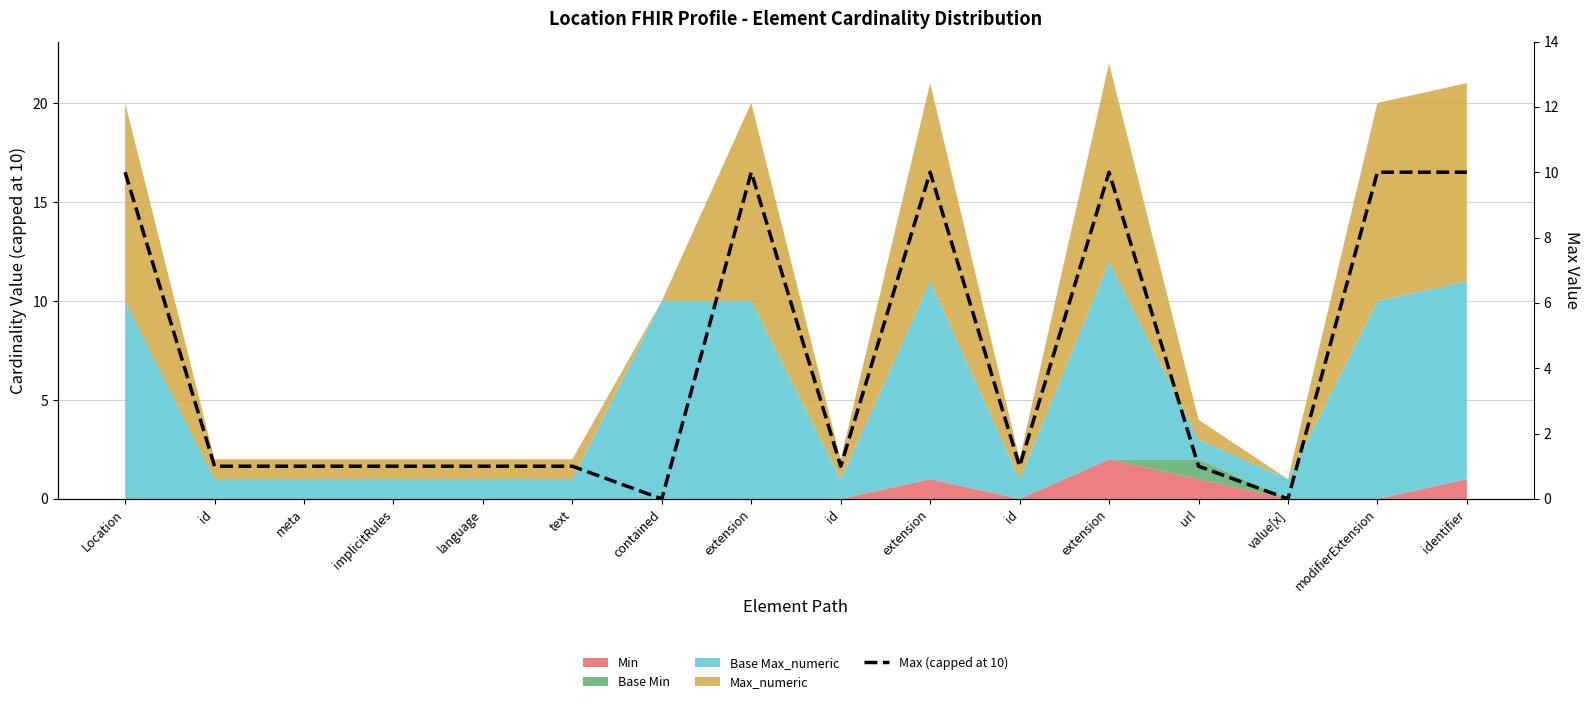

Rank the categories by value from lowest to highest.

contained, value[x], id, meta, implicitRules, language, text, id, id, url, Location, extension, extension, extension, modifierExtension, identifier